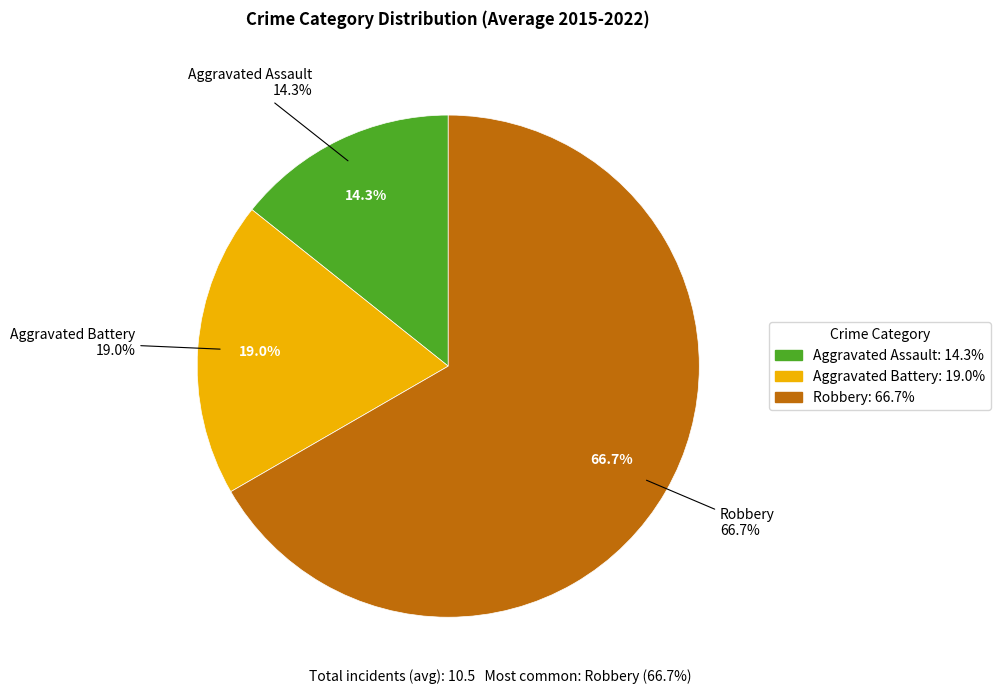

Approximately how many times larger is the value at Aggravated Assault compared to Aggravated Battery?

0.8